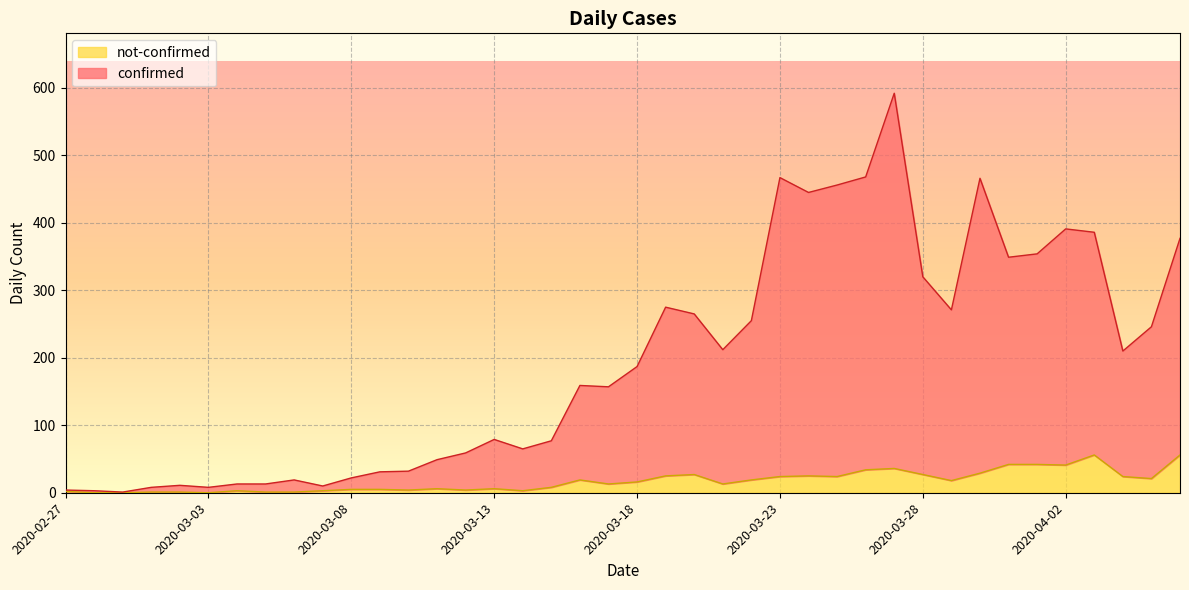

Where is the first local minimum for confirmed?

2020-02-29